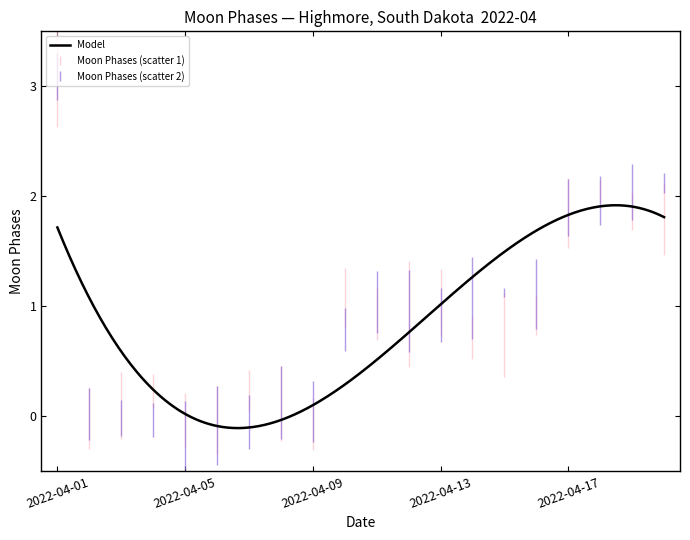

What is the difference between the maximum and minimum values?

2.0